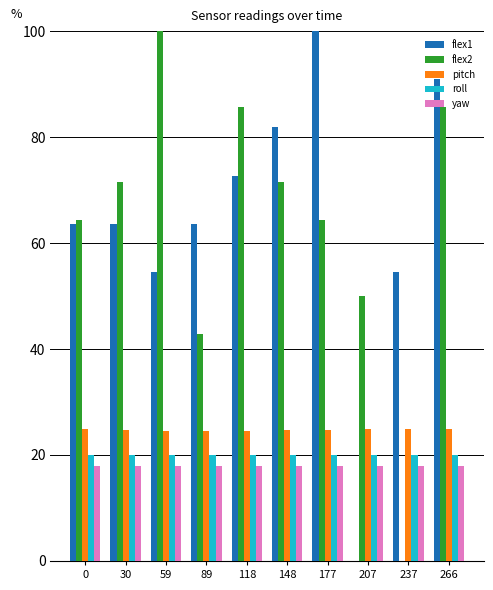

What is the sum of the roll values at 118 and 148?

40.0